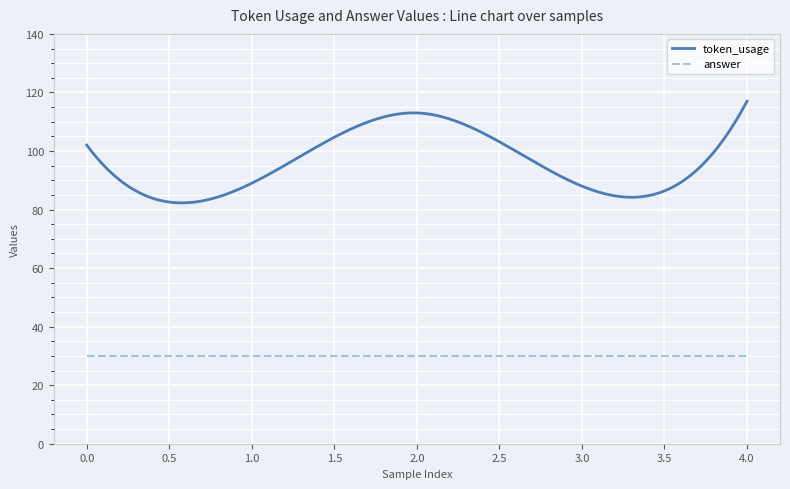

Which series has the largest range (max minus min)?

token_usage